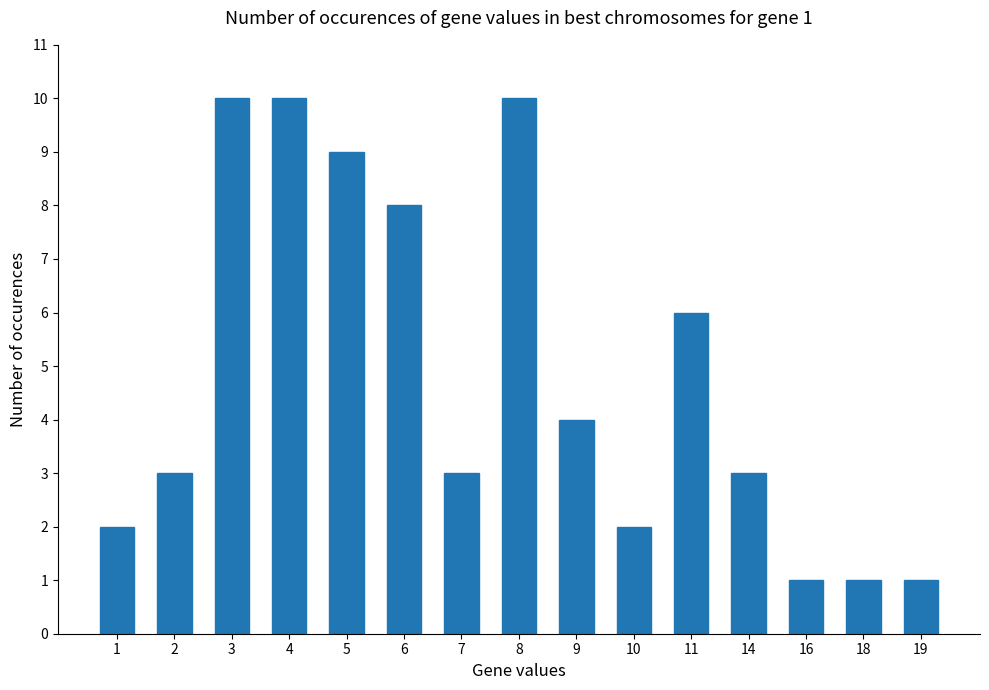

The value at 7 is 1. True or false?

False